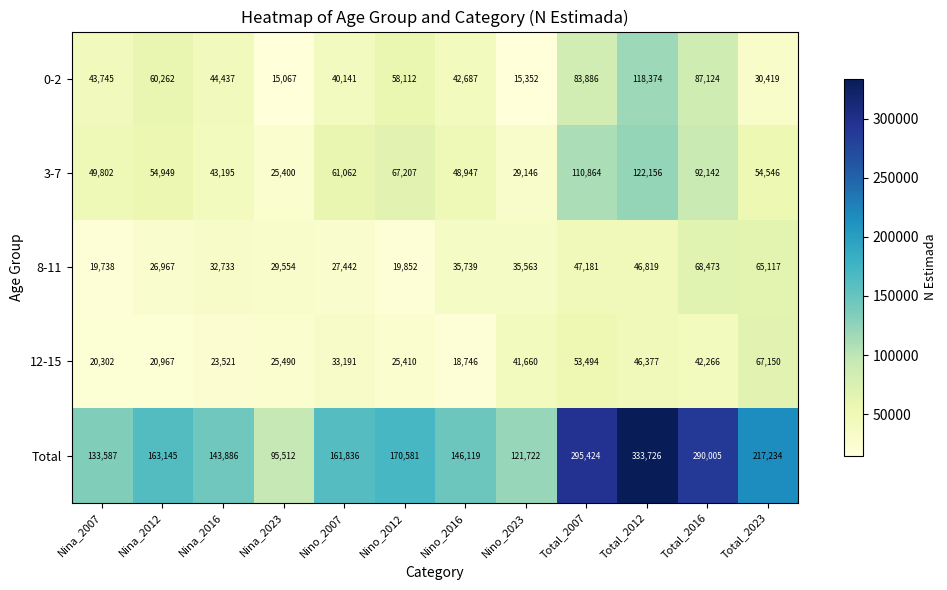

The Total series shows 129809 at Total_2012. True or false?

False